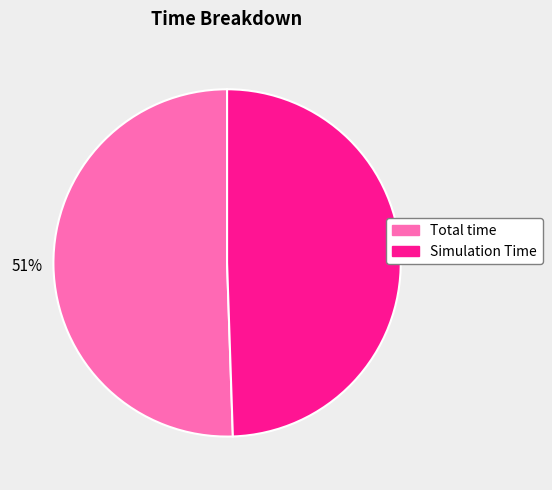

To the nearest percent, what portion does Simulation Time represent?

49%